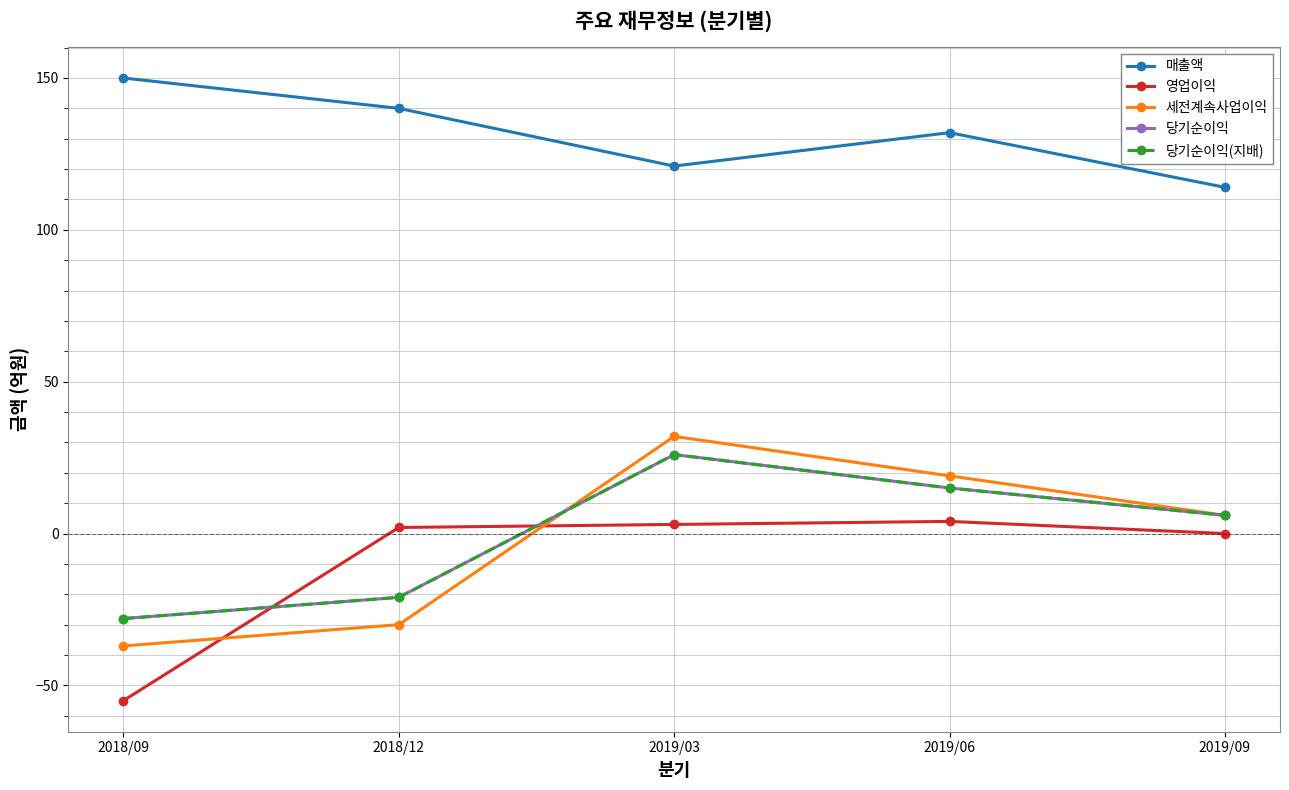

Is this an area chart (filled region under the line)?

No